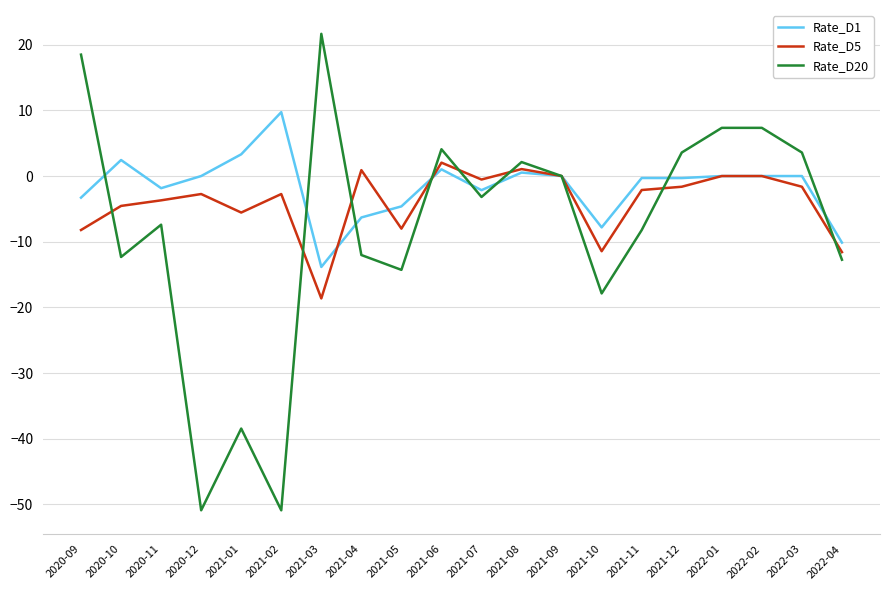

True or false: Rate_D5 has more than 2 interior local peaks.

True